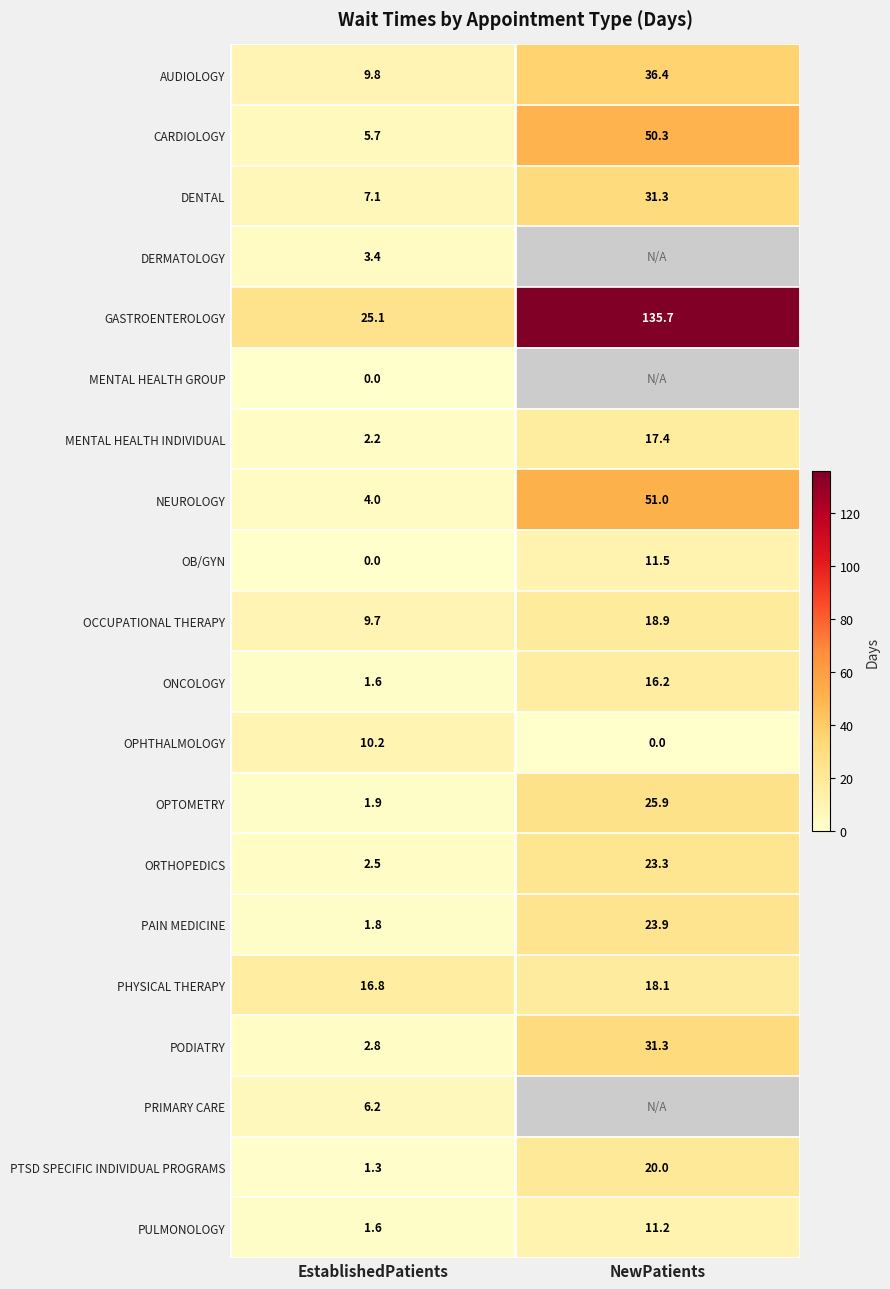

List the labels in order of ONCOLOGY value, largest first.

NewPatients, EstablishedPatients